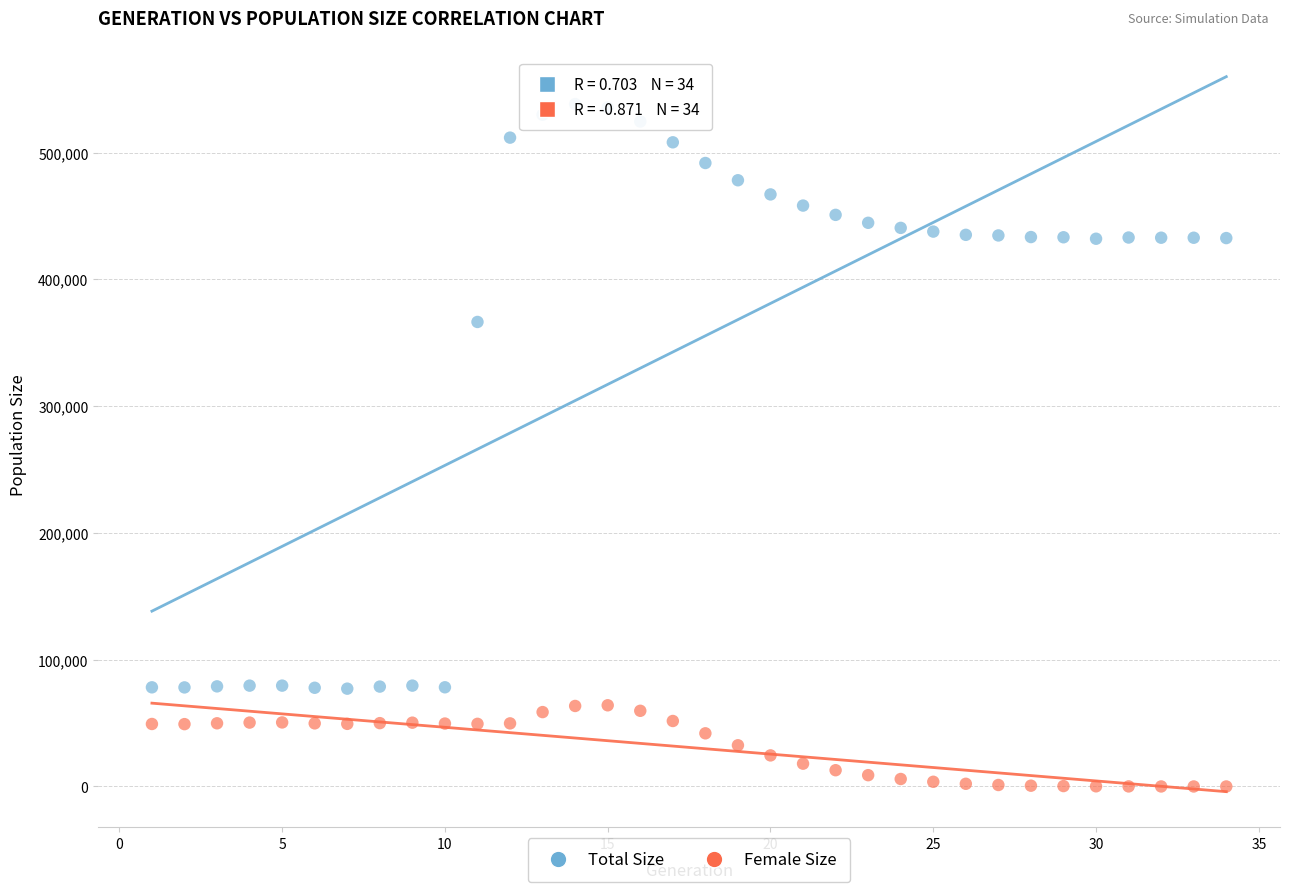

Across all data points, what is the range of Y values (max minus min)?

538368